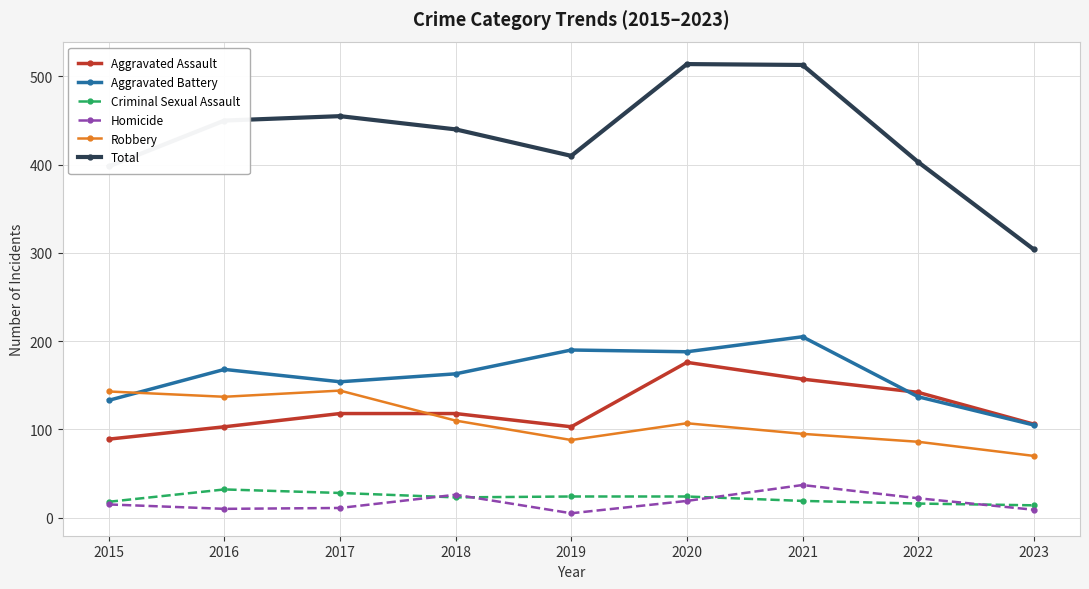

True or false: Homicide has more than 0 interior local peaks.

True